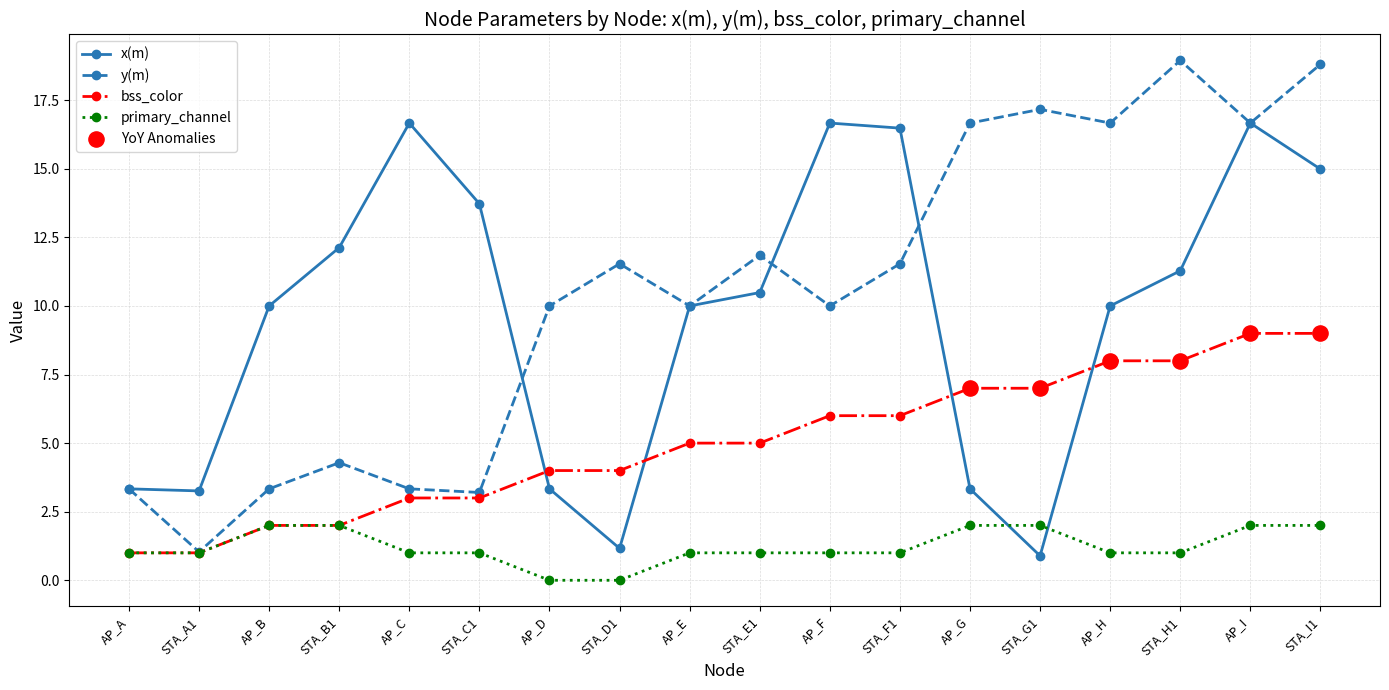

What is the total value across all series at AP_E?

26.0